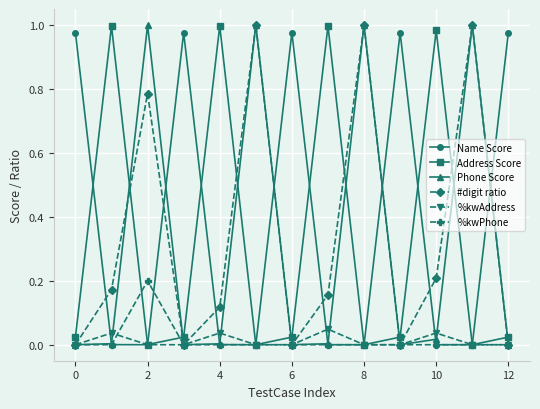

True or false: #digit ratio and Name Score cross at least once.

True